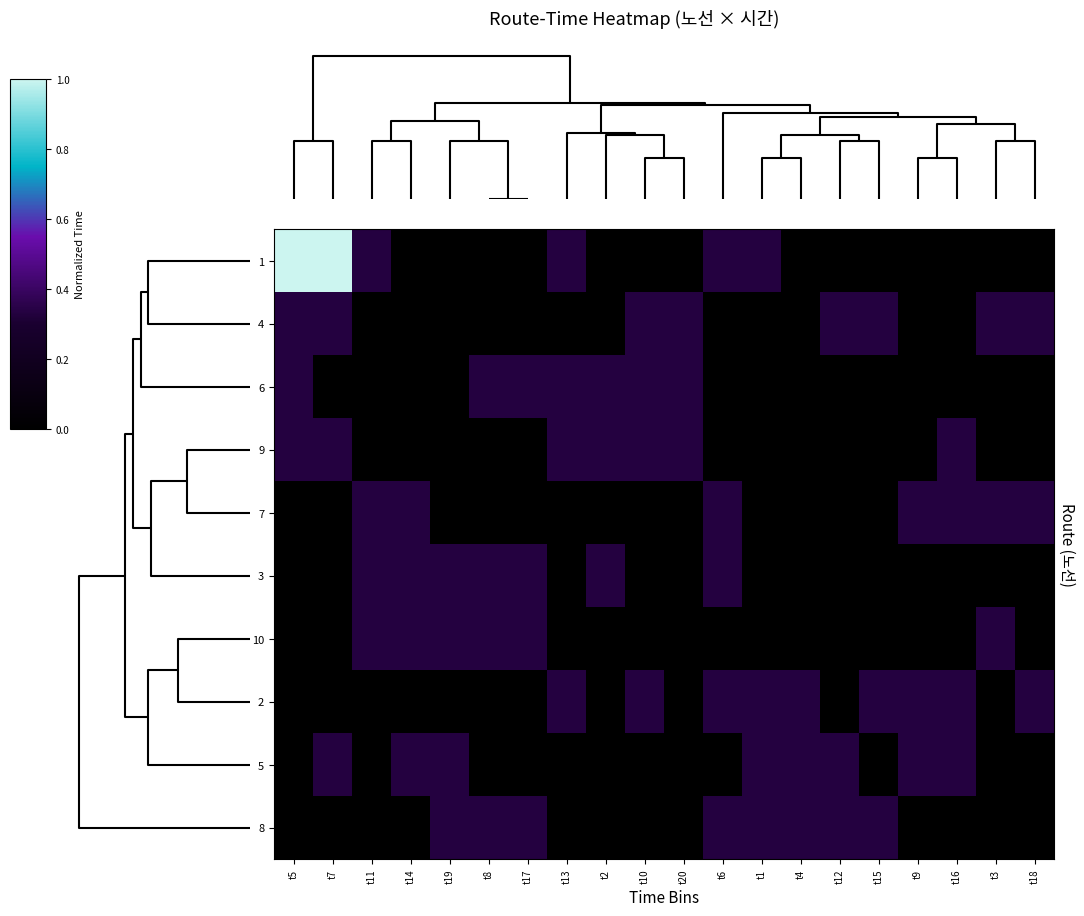

Reading right to left, transcribe all the data shown in this chart.

1: t18=0.0	t3=0.0	t16=0.0	t9=0.0	t15=0.0	t12=0.0	t4=0.0	t1=0.3	t6=0.3	t20=0.0	t10=0.0	t2=0.0	t13=0.3	t17=0.0	t8=0.0	t19=0.0	t14=0.0	t11=0.3	t7=1.0	t5=1.0
4: t18=0.3	t3=0.3	t16=0.0	t9=0.0	t15=0.3	t12=0.3	t4=0.0	t1=0.0	t6=0.0	t20=0.3	t10=0.3	t2=0.0	t13=0.0	t17=0.0	t8=0.0	t19=0.0	t14=0.0	t11=0.0	t7=0.3	t5=0.3
6: t18=0.0	t3=0.0	t16=0.0	t9=0.0	t15=0.0	t12=0.0	t4=0.0	t1=0.0	t6=0.0	t20=0.3	t10=0.3	t2=0.3	t13=0.3	t17=0.3	t8=0.3	t19=0.0	t14=0.0	t11=0.0	t7=0.0	t5=0.3
9: t18=0.0	t3=0.0	t16=0.3	t9=0.0	t15=0.0	t12=0.0	t4=0.0	t1=0.0	t6=0.0	t20=0.3	t10=0.3	t2=0.3	t13=0.3	t17=0.0	t8=0.0	t19=0.0	t14=0.0	t11=0.0	t7=0.3	t5=0.3
7: t18=0.3	t3=0.3	t16=0.3	t9=0.3	t15=0.0	t12=0.0	t4=0.0	t1=0.0	t6=0.3	t20=0.0	t10=0.0	t2=0.0	t13=0.0	t17=0.0	t8=0.0	t19=0.0	t14=0.3	t11=0.3	t7=0.0	t5=0.0
3: t18=0.0	t3=0.0	t16=0.0	t9=0.0	t15=0.0	t12=0.0	t4=0.0	t1=0.0	t6=0.3	t20=0.0	t10=0.0	t2=0.3	t13=0.0	t17=0.3	t8=0.3	t19=0.3	t14=0.3	t11=0.3	t7=0.0	t5=0.0
10: t18=0.0	t3=0.3	t16=0.0	t9=0.0	t15=0.0	t12=0.0	t4=0.0	t1=0.0	t6=0.0	t20=0.0	t10=0.0	t2=0.0	t13=0.0	t17=0.3	t8=0.3	t19=0.3	t14=0.3	t11=0.3	t7=0.0	t5=0.0
2: t18=0.3	t3=0.0	t16=0.3	t9=0.3	t15=0.3	t12=0.0	t4=0.3	t1=0.3	t6=0.3	t20=0.0	t10=0.3	t2=0.0	t13=0.3	t17=0.0	t8=0.0	t19=0.0	t14=0.0	t11=0.0	t7=0.0	t5=0.0
5: t18=0.0	t3=0.0	t16=0.3	t9=0.3	t15=0.0	t12=0.3	t4=0.3	t1=0.3	t6=0.0	t20=0.0	t10=0.0	t2=0.0	t13=0.0	t17=0.0	t8=0.0	t19=0.3	t14=0.3	t11=0.0	t7=0.3	t5=0.0
8: t18=0.0	t3=0.0	t16=0.0	t9=0.0	t15=0.3	t12=0.3	t4=0.3	t1=0.3	t6=0.3	t20=0.0	t10=0.0	t2=0.0	t13=0.0	t17=0.3	t8=0.3	t19=0.3	t14=0.0	t11=0.0	t7=0.0	t5=0.0